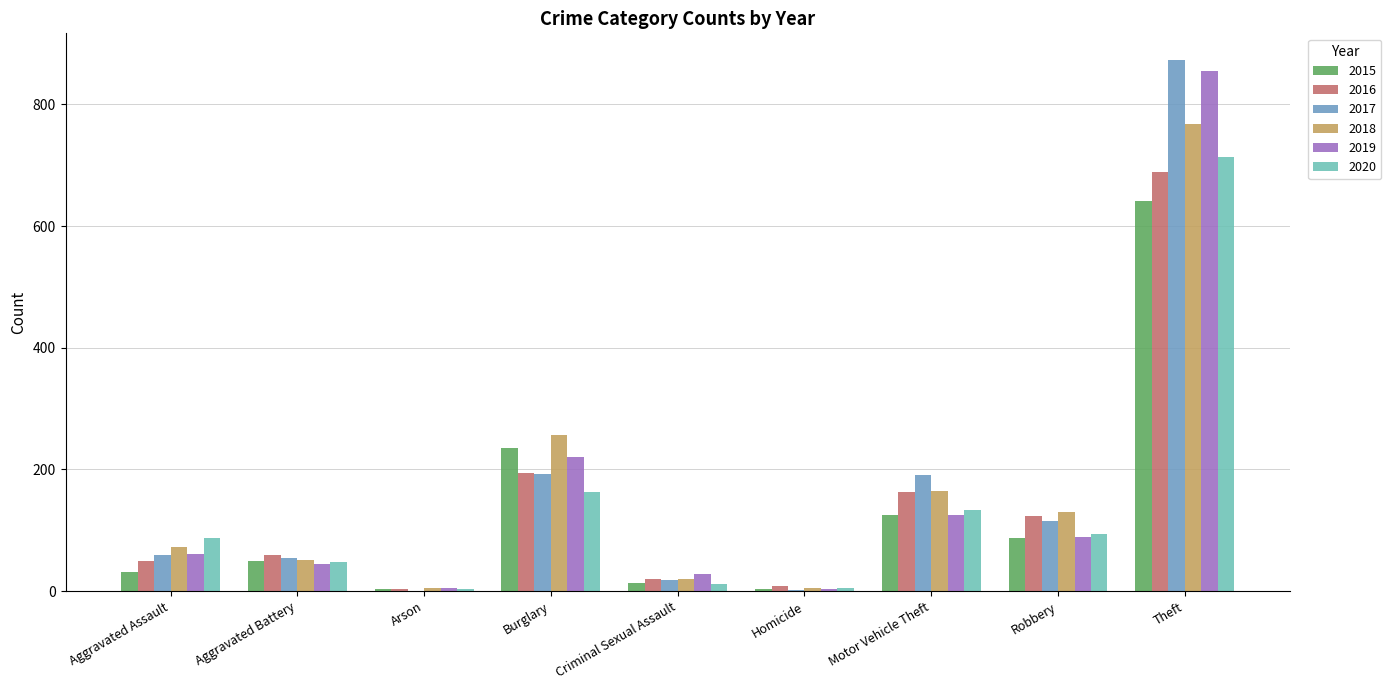

Read the 2016 value at Criminal Sexual Assault.

20